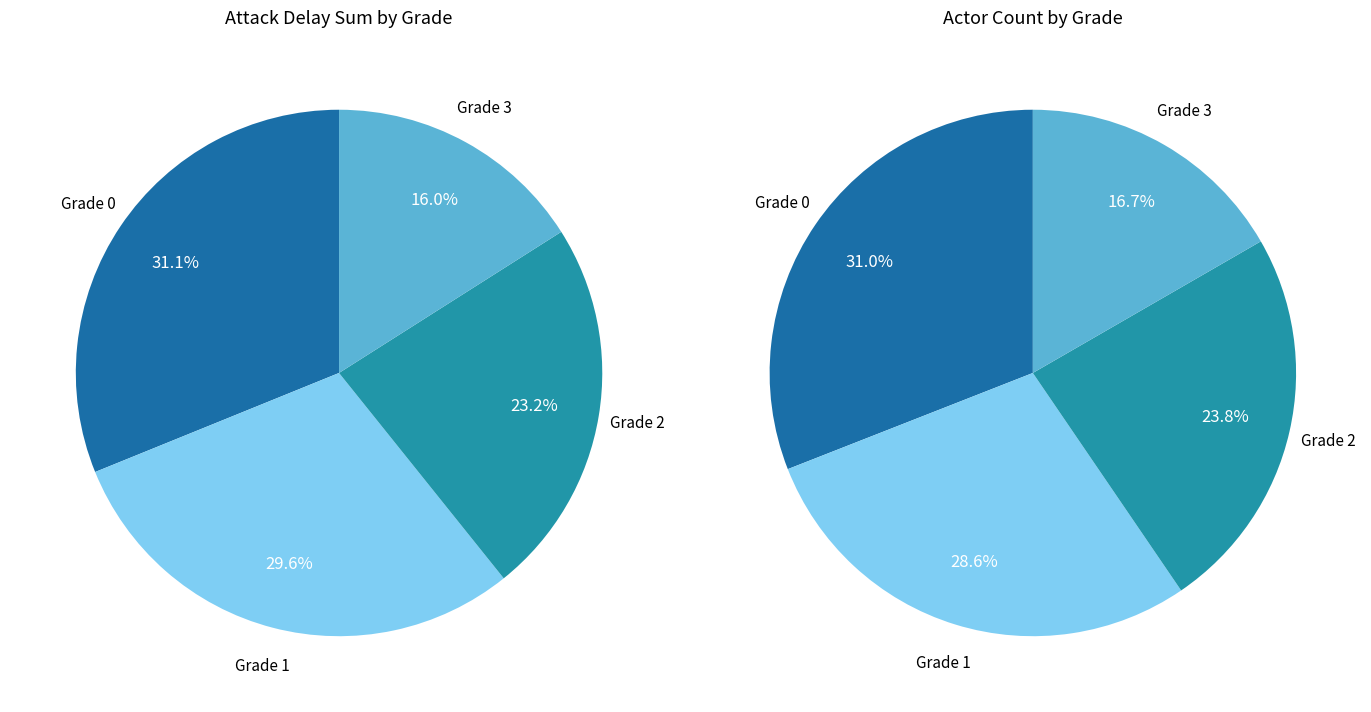

True or false: Grade 3 accounts for 30% of the total.

False